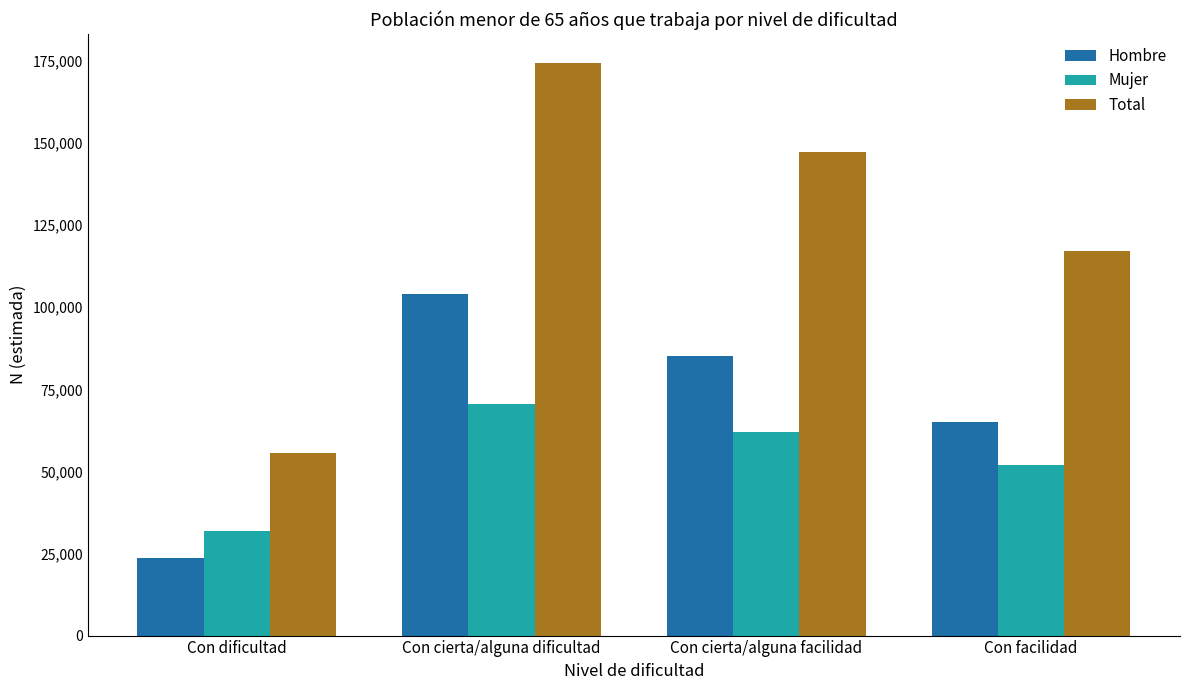

What is the difference between the second highest and minimum values in the Mujer series?

30347